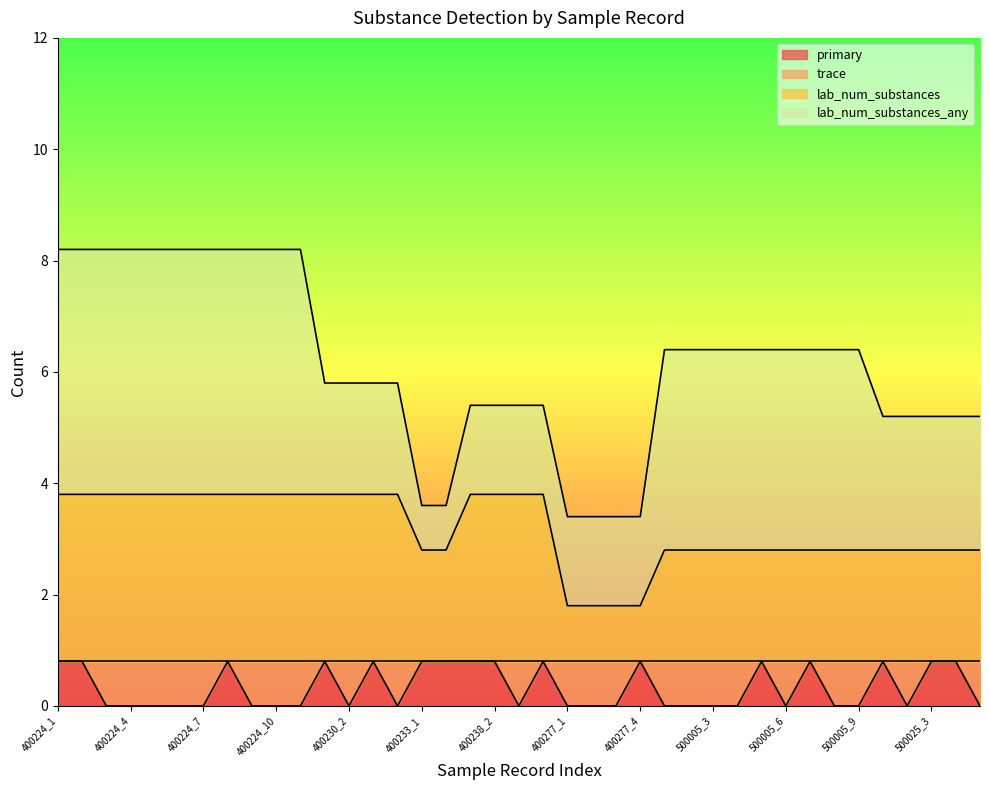

How many lines are shown in the chart?

4